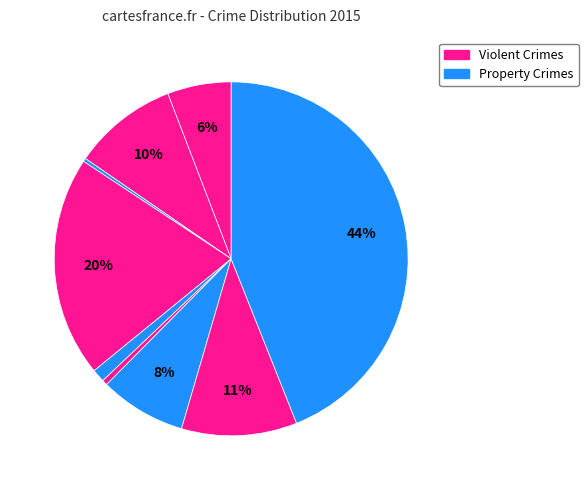

How many slices are in this pie chart?

9